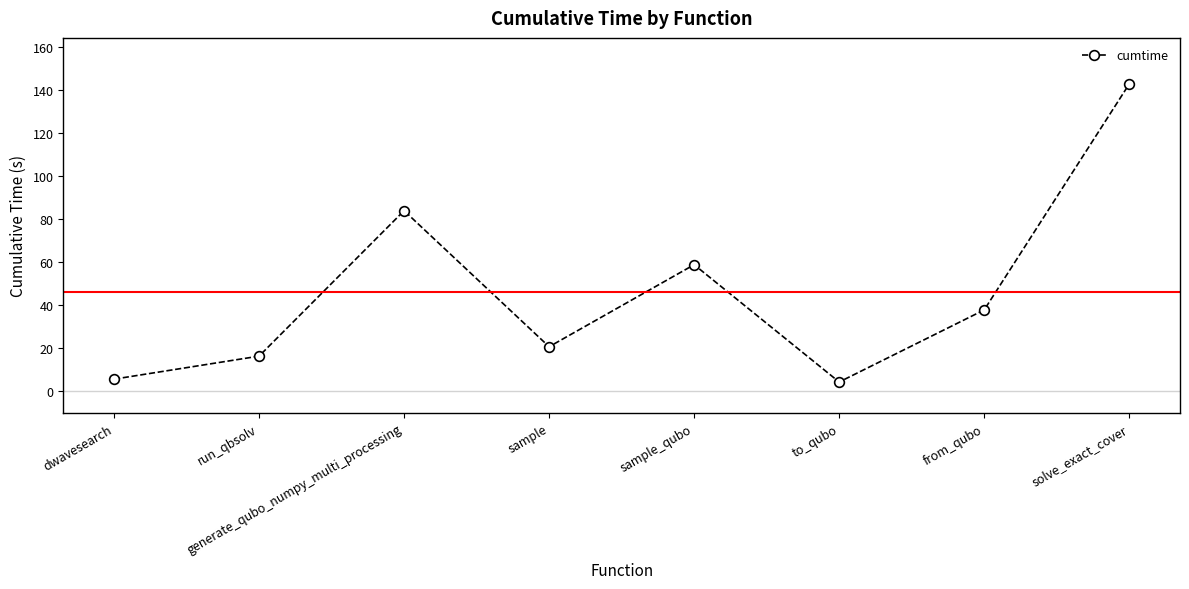

What value does the data have at sample_qubo?

58.9